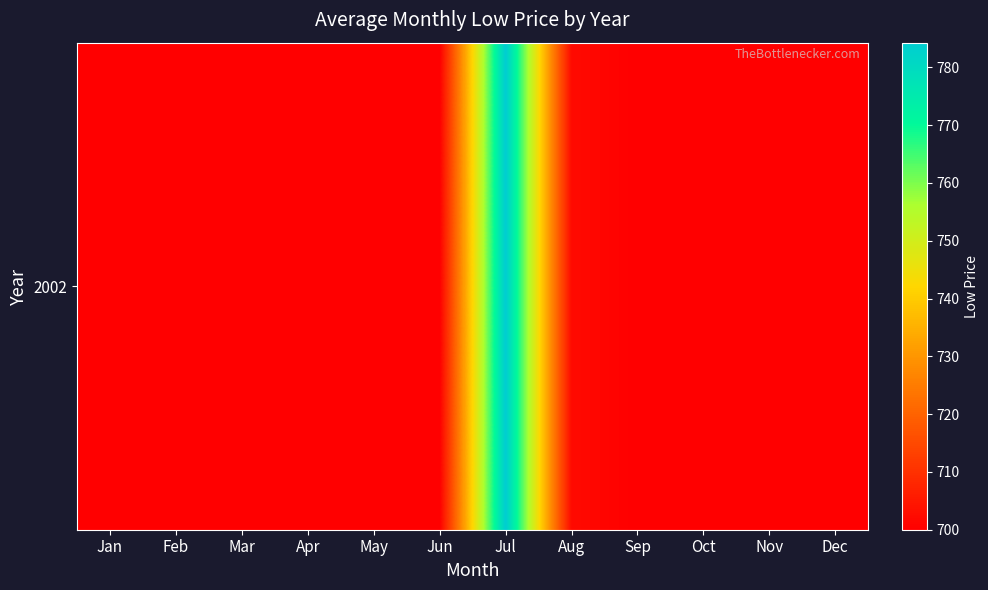

Reading right to left, list all the values displayed in this chart.

700.0	700.0	700.0	700.0	702.3	784.3	700.0	700.0	700.0	700.0	700.0	700.0